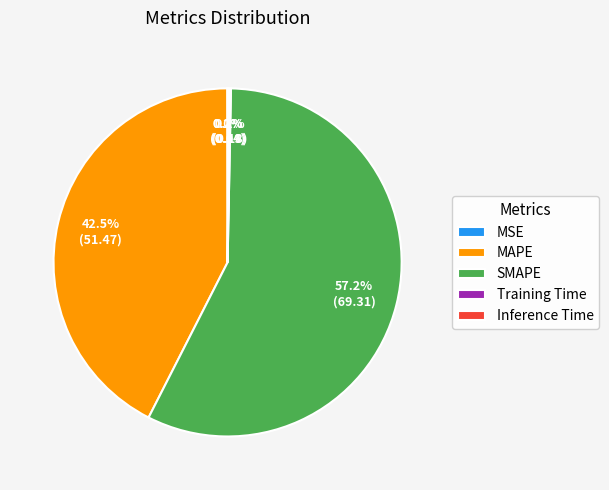

Is there a majority slice in this chart?

Yes